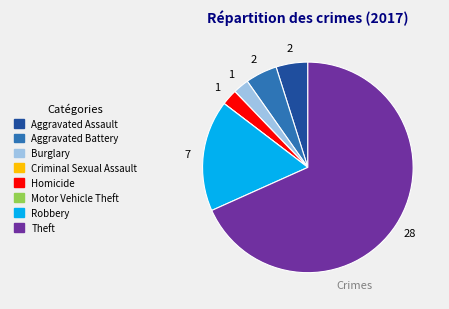

Is it true that Homicide is 2% of the pie?

True